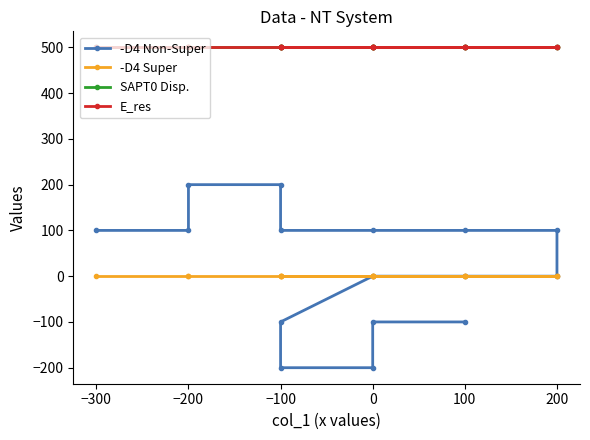

What is the smallest value displayed?

-200